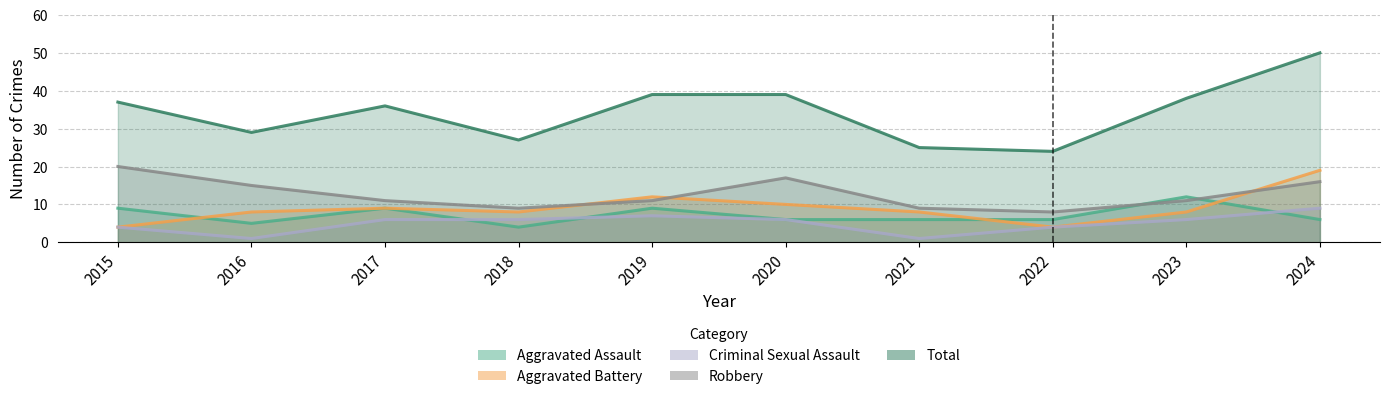

List the series in order of their peak value, highest first.

Total, Robbery, Aggravated Battery, Aggravated Assault, Criminal Sexual Assault